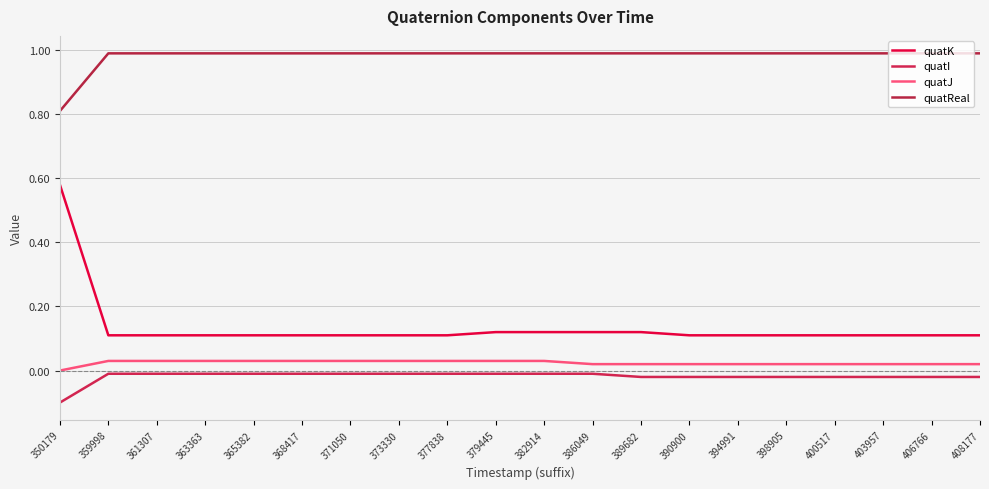

At how many categories does at least one series exceed 0?

20